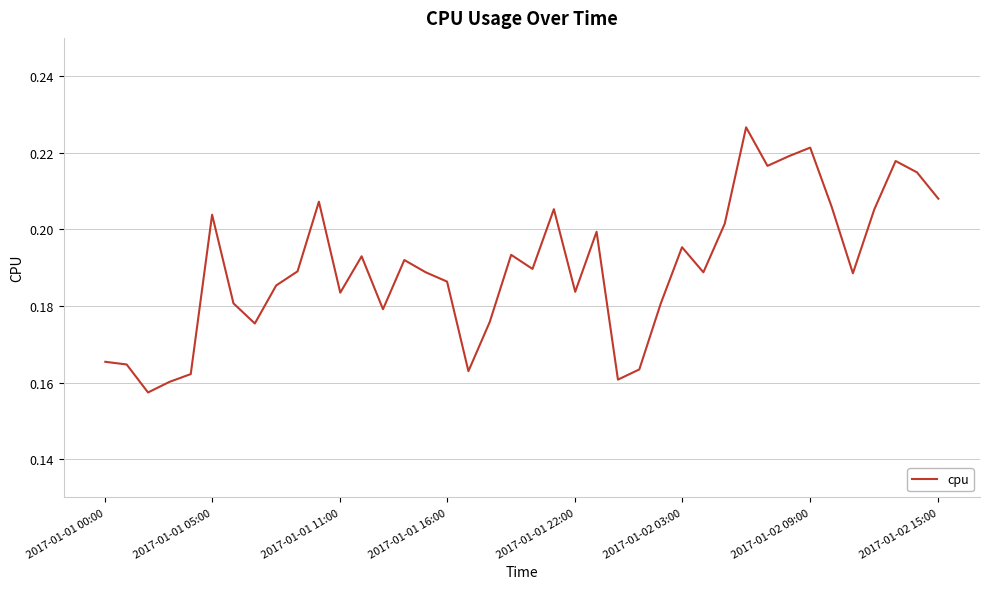

Is this an area chart (filled region under the line)?

No